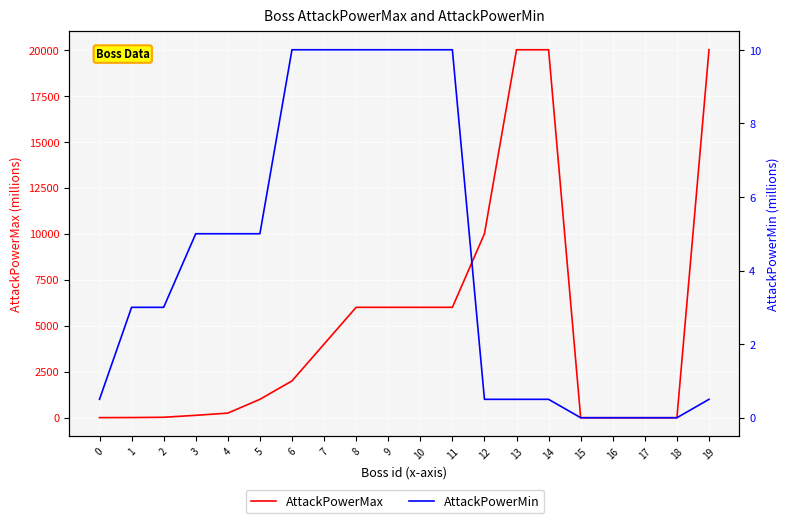

How many values in the AttackPowerMin series exceed 3?

9